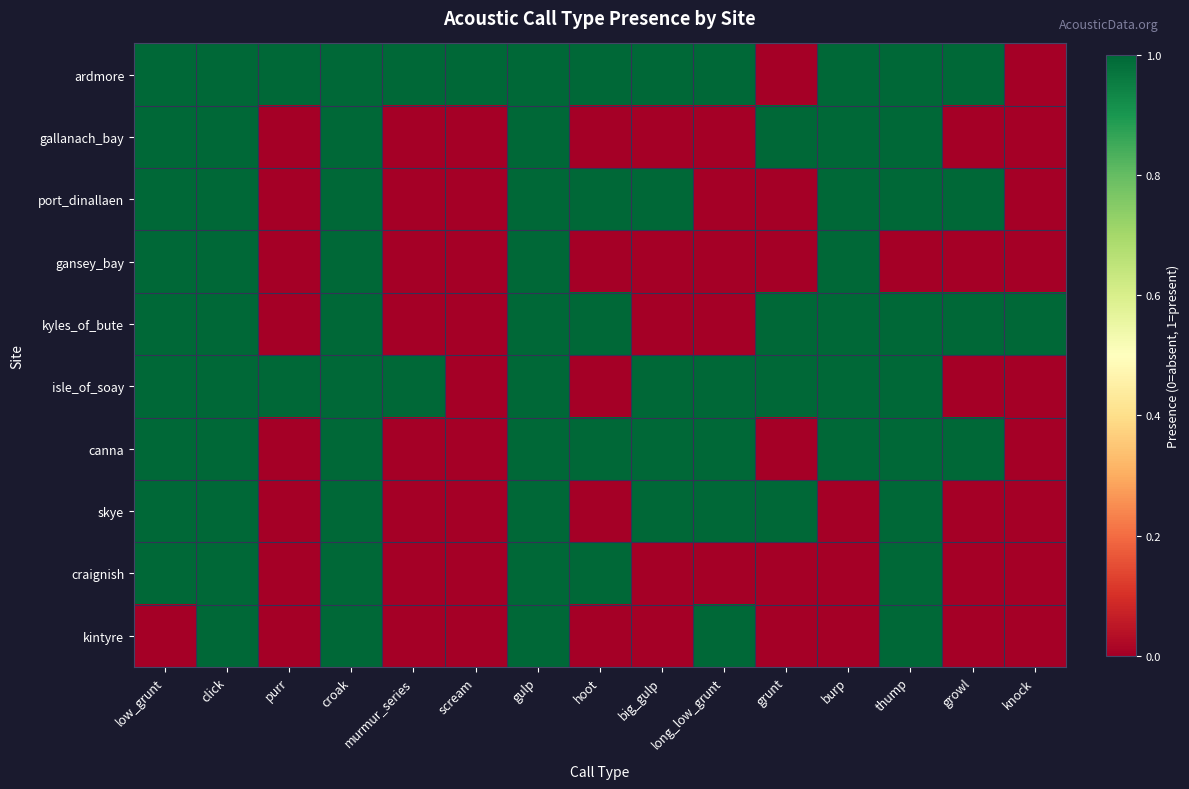

Reading left to right, extract all data points from this chart.

ardmore: low_grunt=1	click=1	purr=1	croak=1	murmur_series=1	scream=1	gulp=1	hoot=1	big_gulp=1	long_low_grunt=1	grunt=0	burp=1	thump=1	growl=1	knock=0
gallanach_bay: low_grunt=1	click=1	purr=0	croak=1	murmur_series=0	scream=0	gulp=1	hoot=0	big_gulp=0	long_low_grunt=0	grunt=1	burp=1	thump=1	growl=0	knock=0
port_dinallaen: low_grunt=1	click=1	purr=0	croak=1	murmur_series=0	scream=0	gulp=1	hoot=1	big_gulp=1	long_low_grunt=0	grunt=0	burp=1	thump=1	growl=1	knock=0
gansey_bay: low_grunt=1	click=1	purr=0	croak=1	murmur_series=0	scream=0	gulp=1	hoot=0	big_gulp=0	long_low_grunt=0	grunt=0	burp=1	thump=0	growl=0	knock=0
kyles_of_bute: low_grunt=1	click=1	purr=0	croak=1	murmur_series=0	scream=0	gulp=1	hoot=1	big_gulp=0	long_low_grunt=0	grunt=1	burp=1	thump=1	growl=1	knock=1
isle_of_soay: low_grunt=1	click=1	purr=1	croak=1	murmur_series=1	scream=0	gulp=1	hoot=0	big_gulp=1	long_low_grunt=1	grunt=1	burp=1	thump=1	growl=0	knock=0
canna: low_grunt=1	click=1	purr=0	croak=1	murmur_series=0	scream=0	gulp=1	hoot=1	big_gulp=1	long_low_grunt=1	grunt=0	burp=1	thump=1	growl=1	knock=0
skye: low_grunt=1	click=1	purr=0	croak=1	murmur_series=0	scream=0	gulp=1	hoot=0	big_gulp=1	long_low_grunt=1	grunt=1	burp=0	thump=1	growl=0	knock=0
craignish: low_grunt=1	click=1	purr=0	croak=1	murmur_series=0	scream=0	gulp=1	hoot=1	big_gulp=0	long_low_grunt=0	grunt=0	burp=0	thump=1	growl=0	knock=0
kintyre: low_grunt=0	click=1	purr=0	croak=1	murmur_series=0	scream=0	gulp=1	hoot=0	big_gulp=0	long_low_grunt=1	grunt=0	burp=0	thump=1	growl=0	knock=0